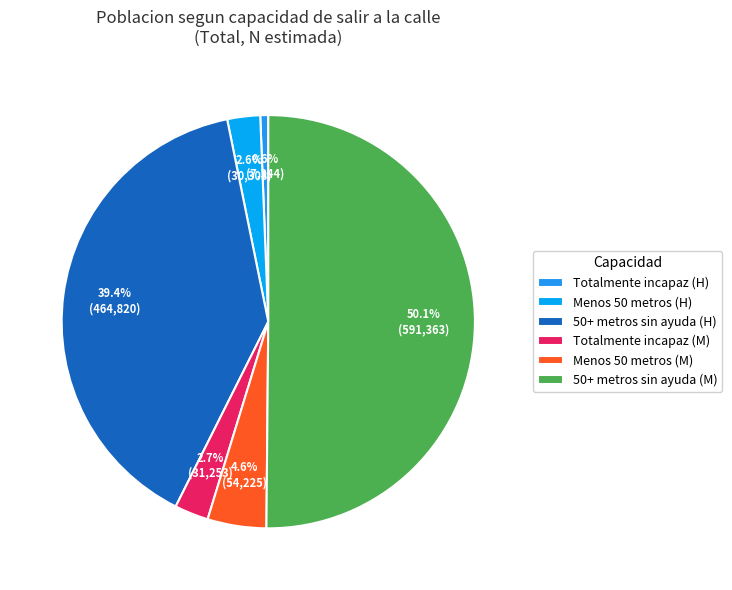

How many slices are in this pie chart?

6